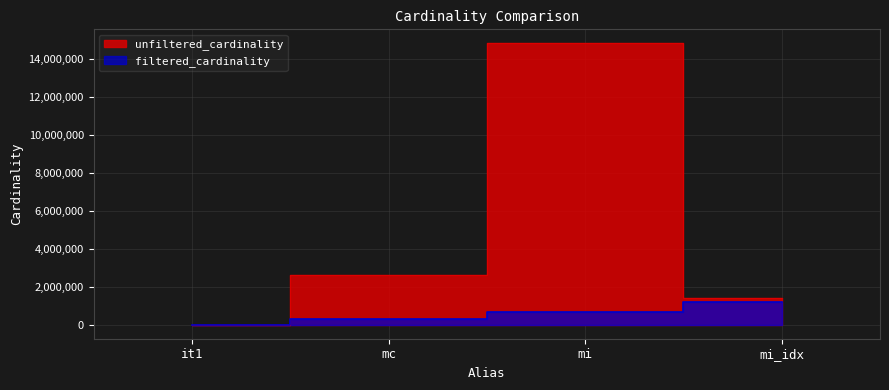

What is the spread (max minus min) of values at it1?

112